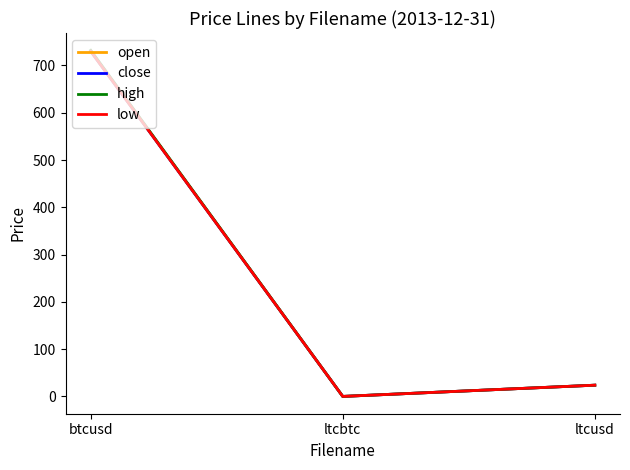

Is this an area chart (filled region under the line)?

No